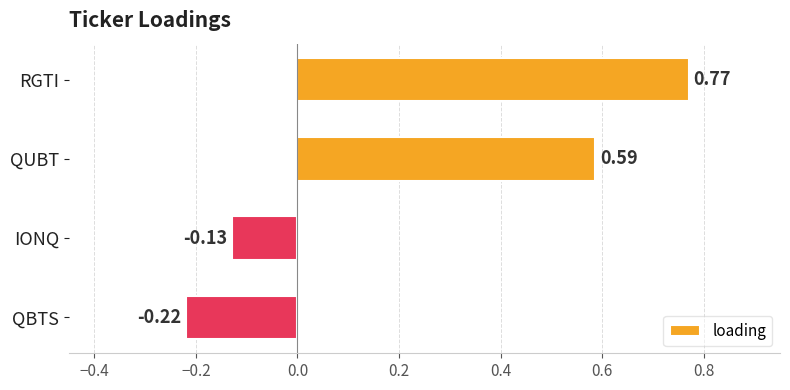

Rank the categories by value from lowest to highest.

QBTS, IONQ, QUBT, RGTI